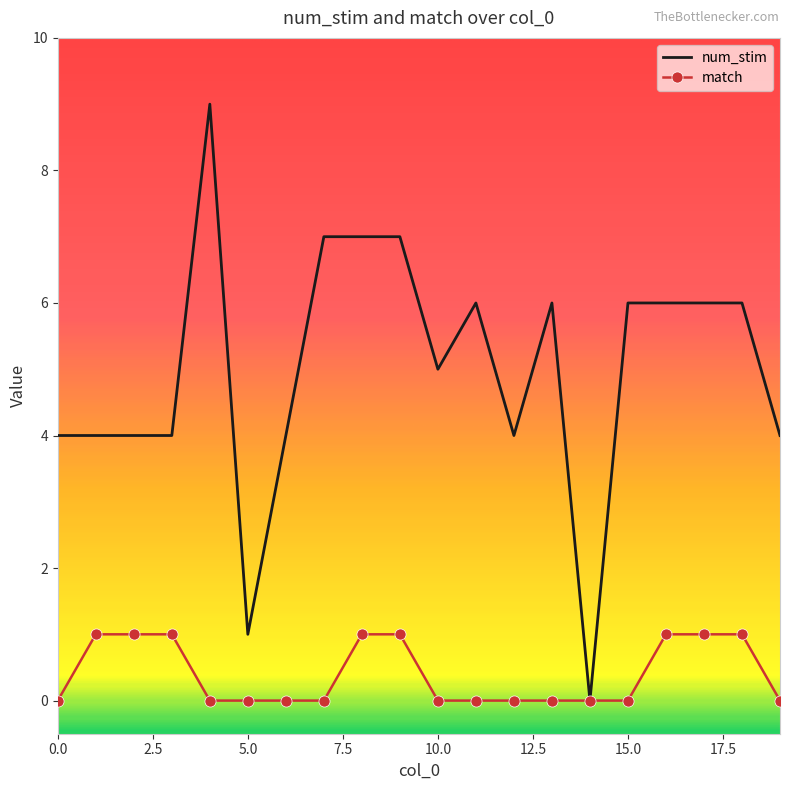

Which series has the largest range (max minus min)?

num_stim